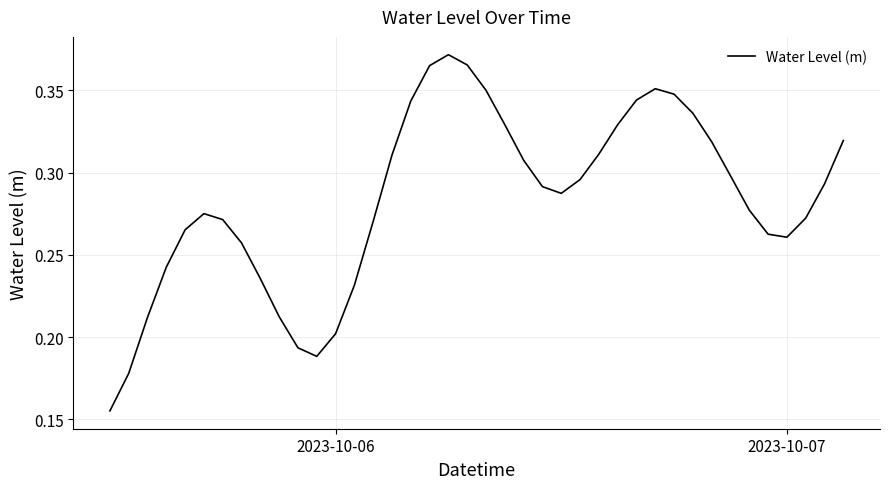

True or false: the data has more than 0 interior local peaks.

True